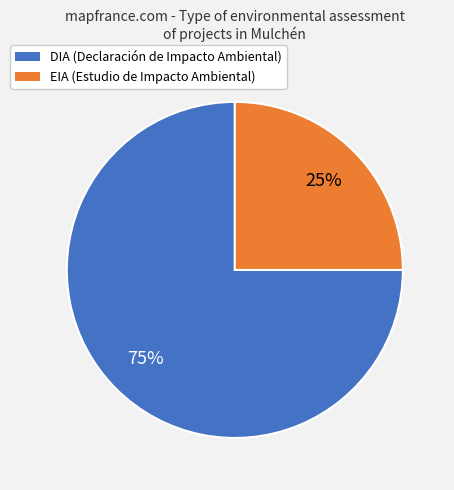

Is it true that EIA is 31% of the pie?

False